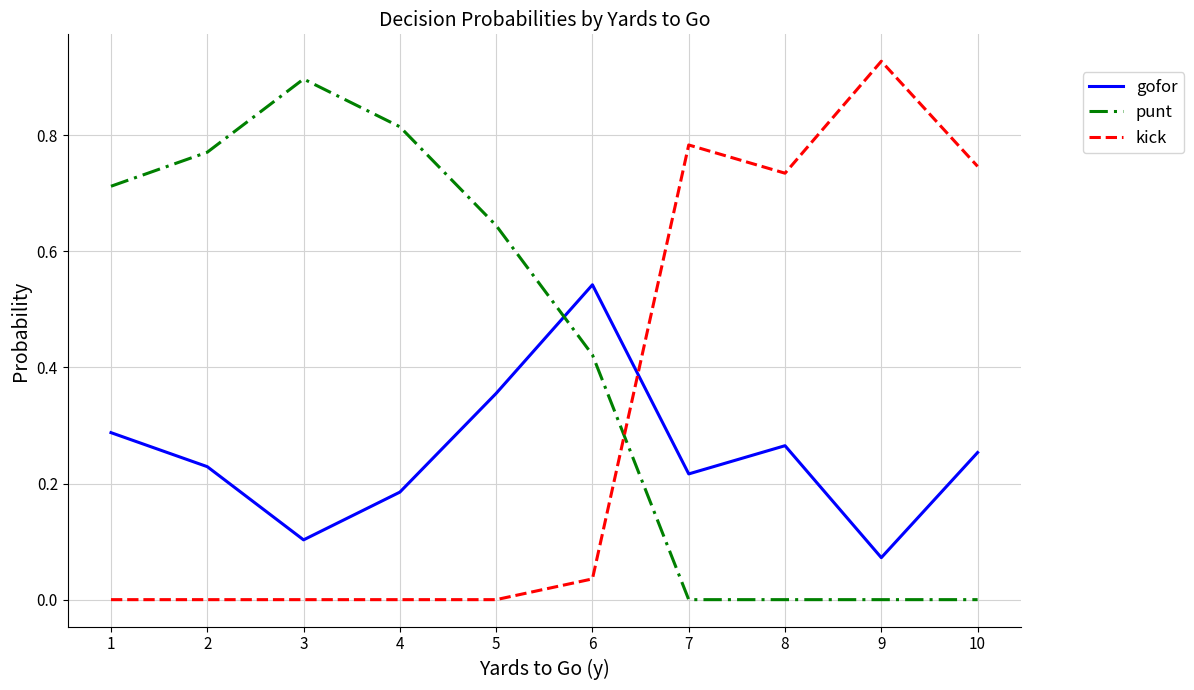

Which label corresponds to the largest value in the chart?

9